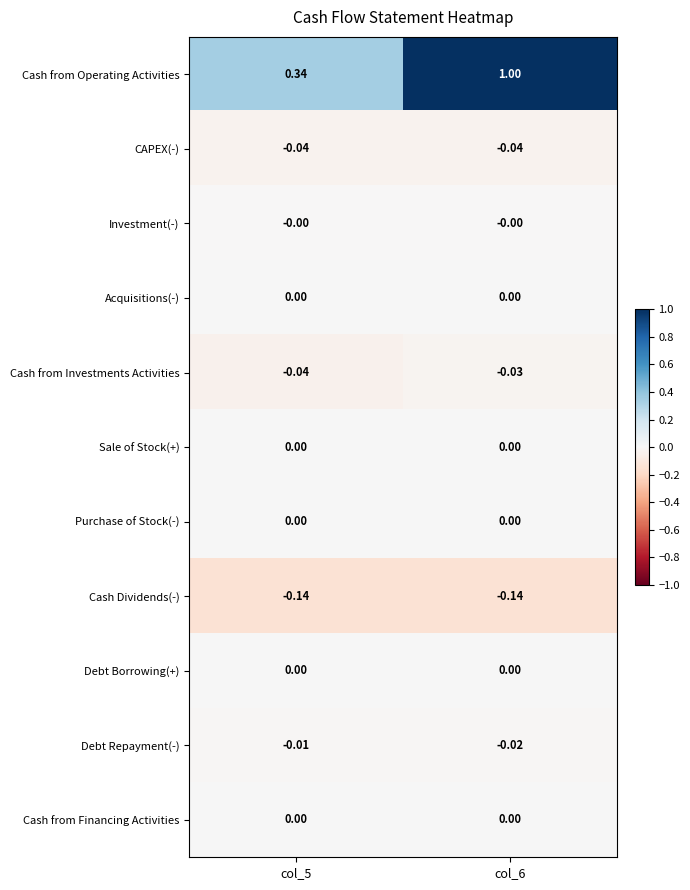

At how many categories does at least one series exceed 0?

2